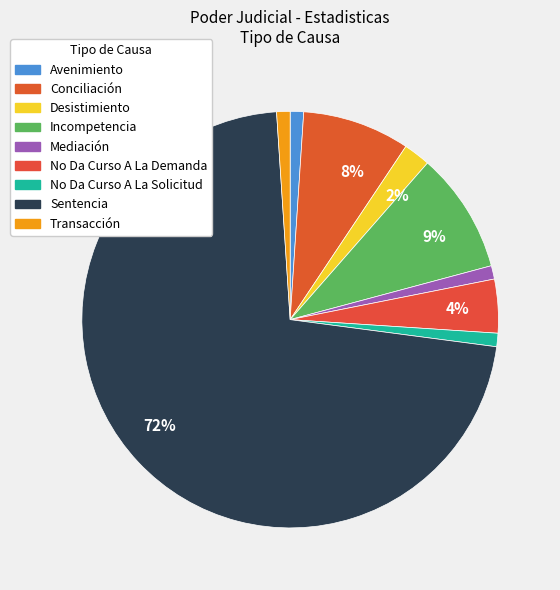

To the nearest percent, what portion does Sentencia represent?

72%